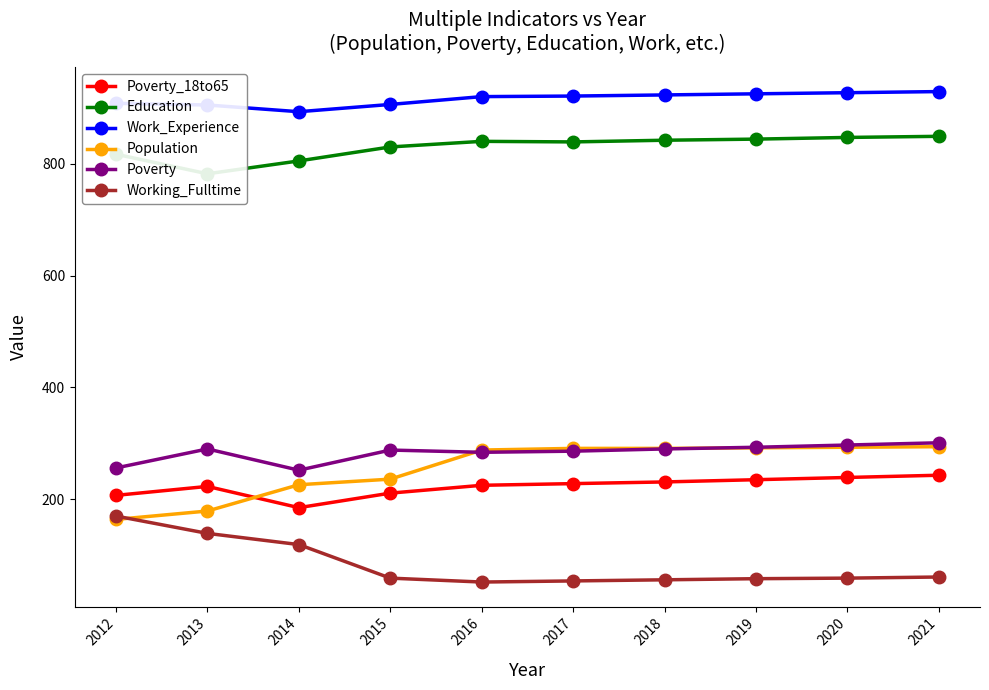

True or false: Population has a value of 236 at 2015.

True